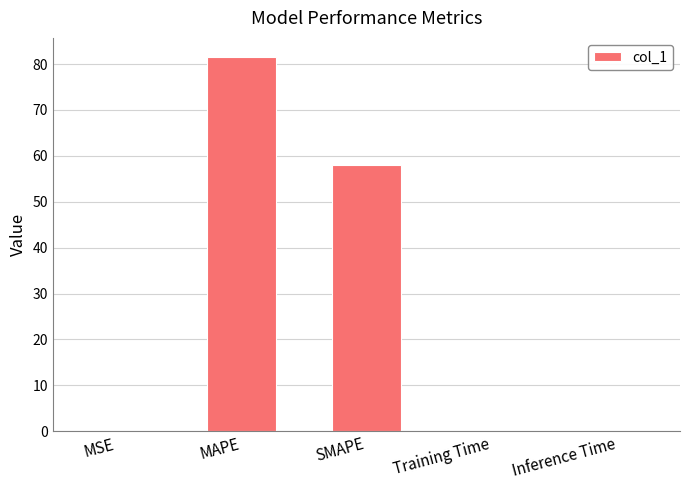

Between Training Time and MAPE, which is larger?

MAPE